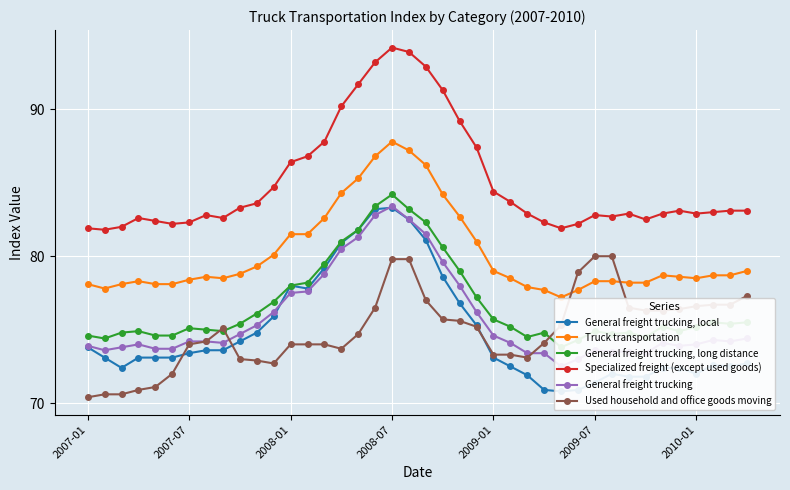

What is the spread (max minus min) of values at 10?

10.7